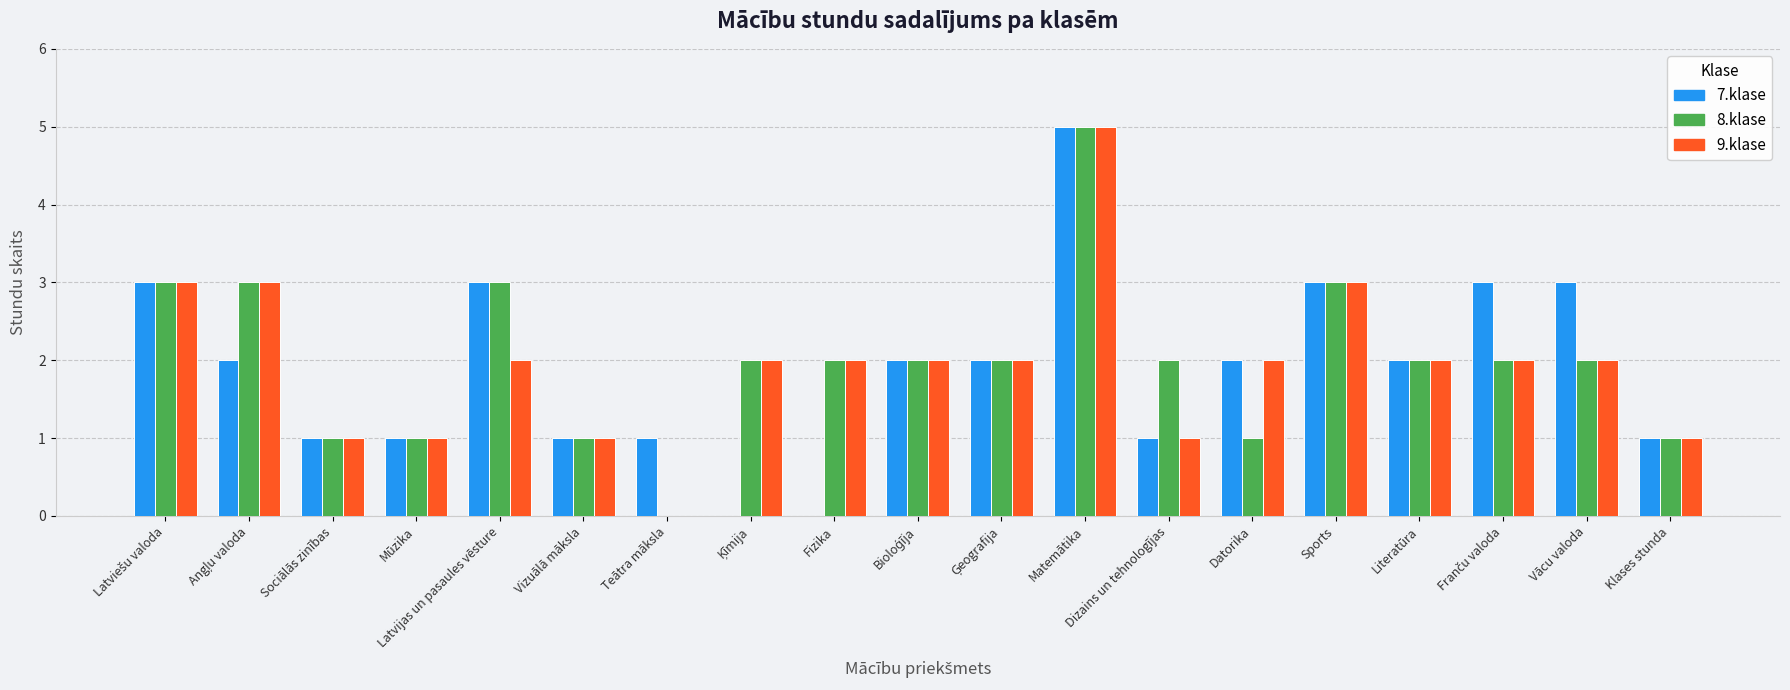

What is the total value across all series at Literatūra?

6